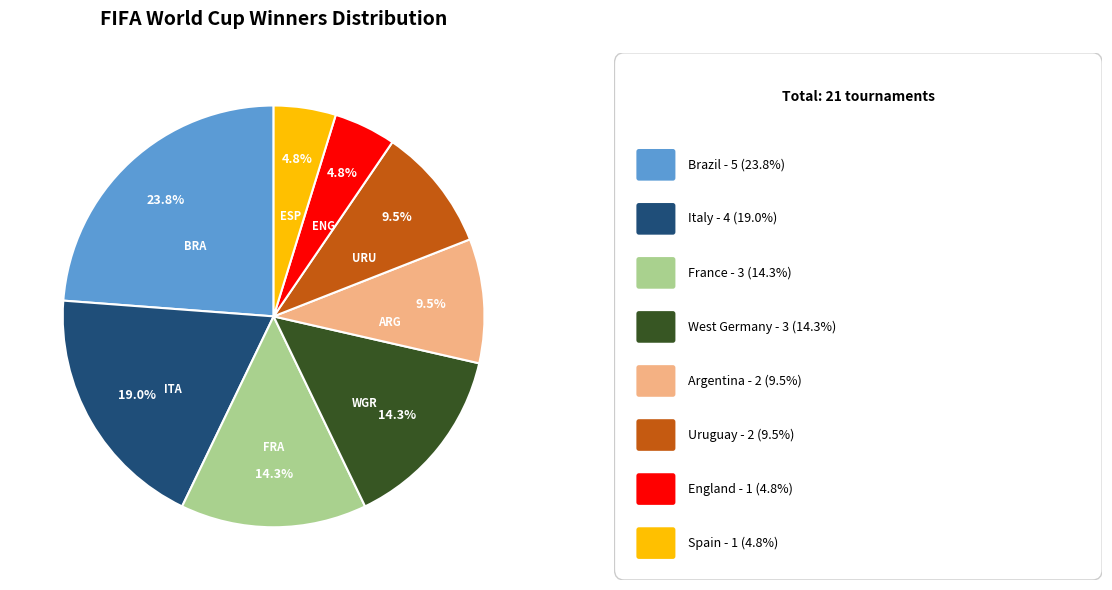

Is there a majority slice in this chart?

No